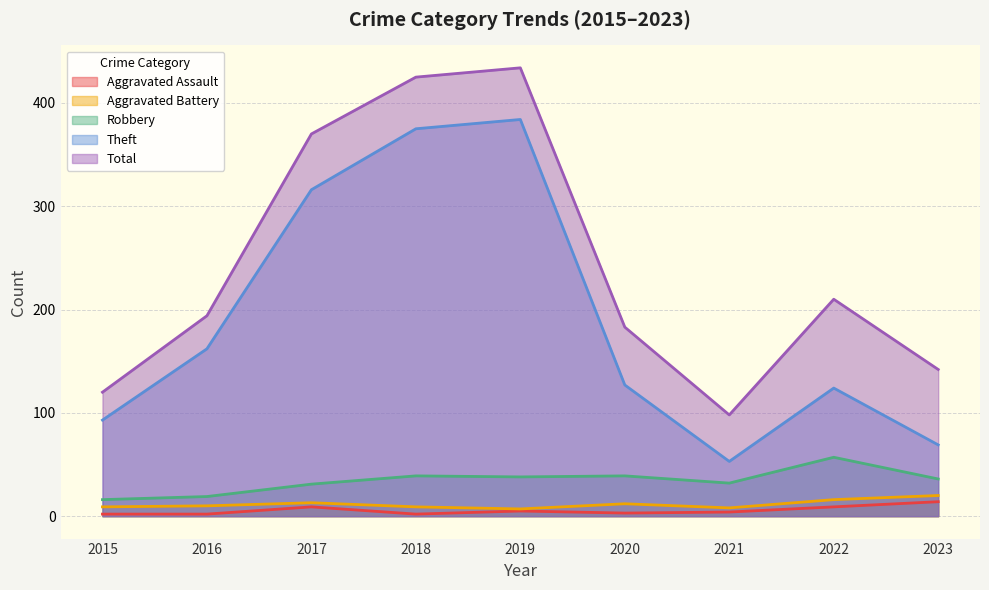

What is the spread (max minus min) of values at 2017?

361